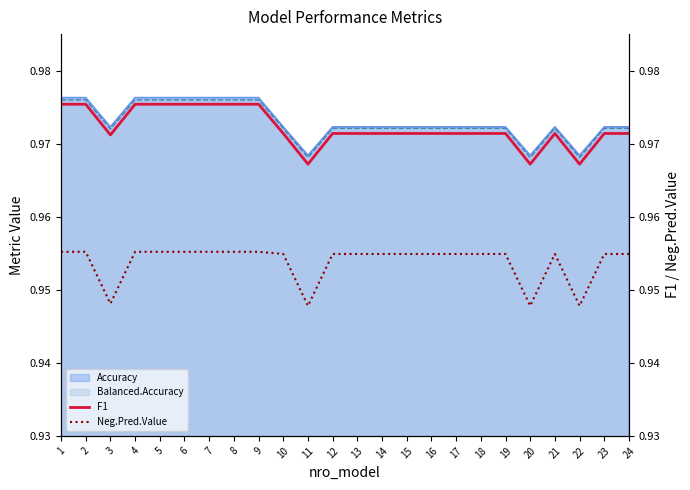

True or false: Neg.Pred.Value has more than 0 interior local peaks.

True